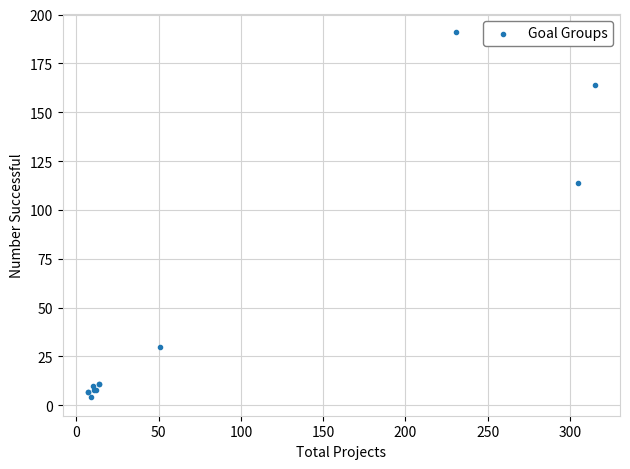

What Y value in the scatter plot is closest to 97?

114